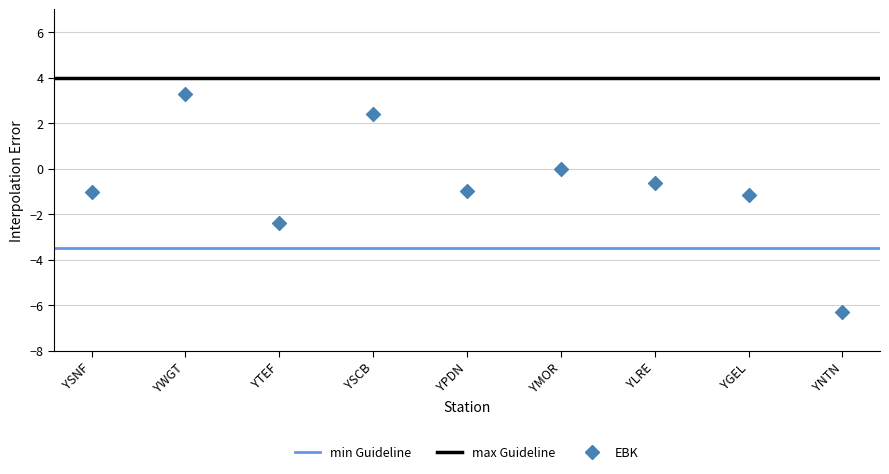

What is the range of X values (max minus min)?

8.0